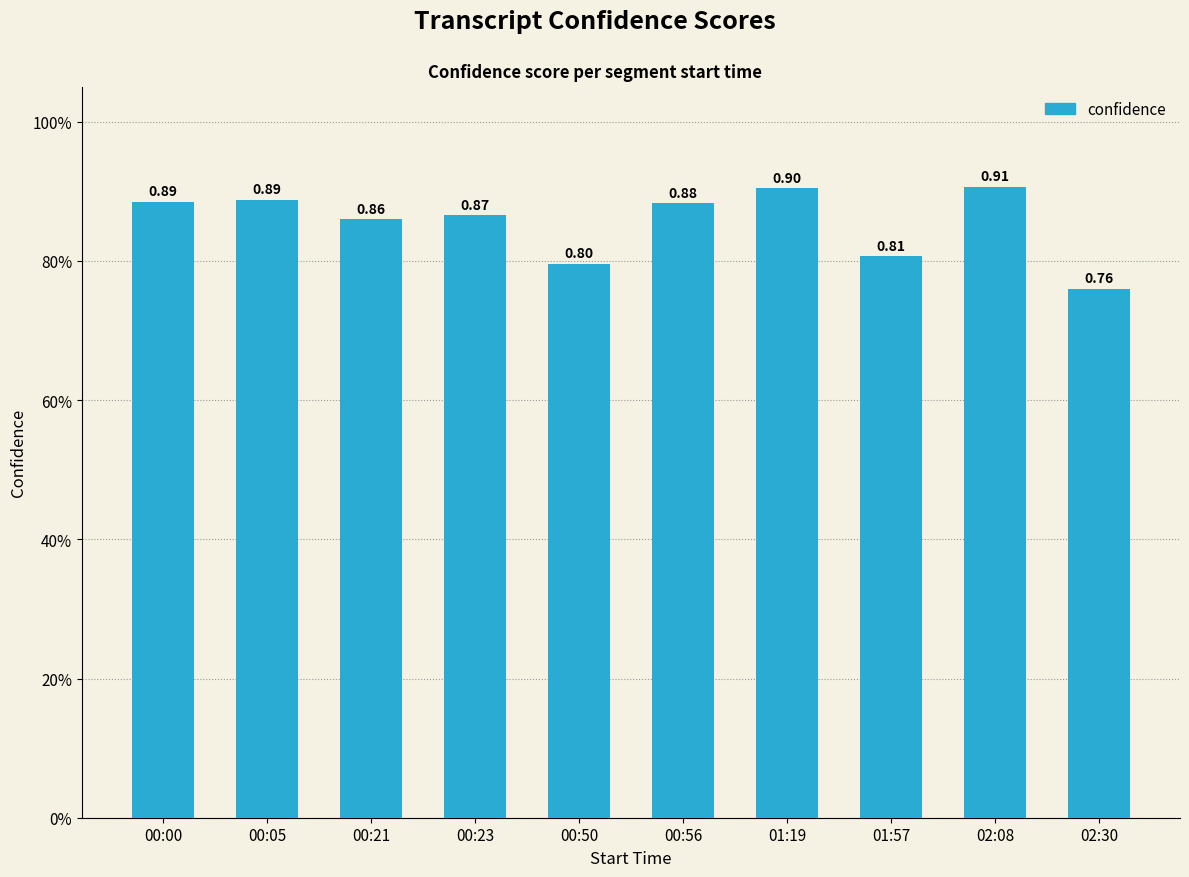

What is the maximum value shown in the chart?

0.9